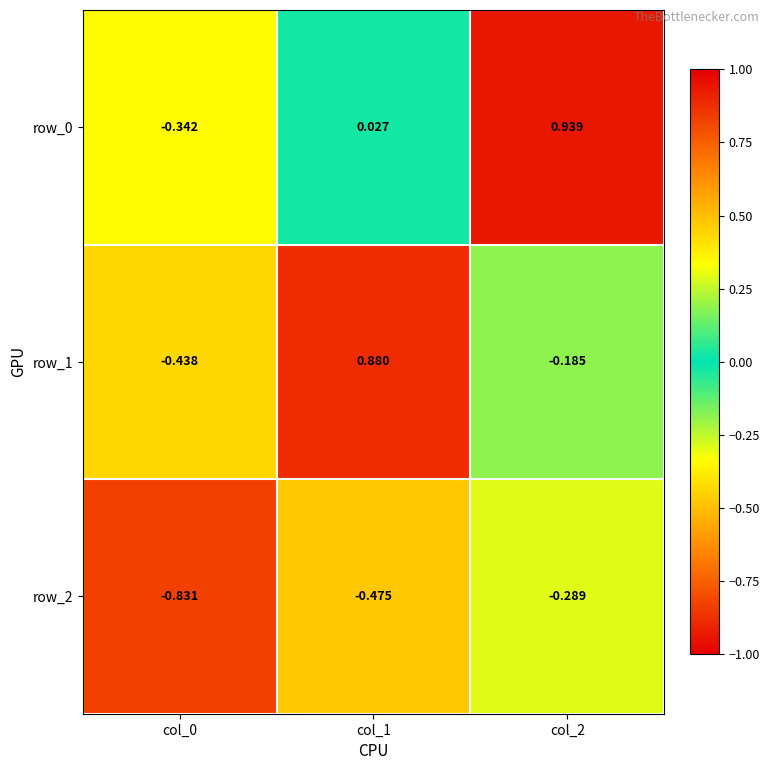

What is the sum of the row_0 values at col_2 and col_0?

0.6